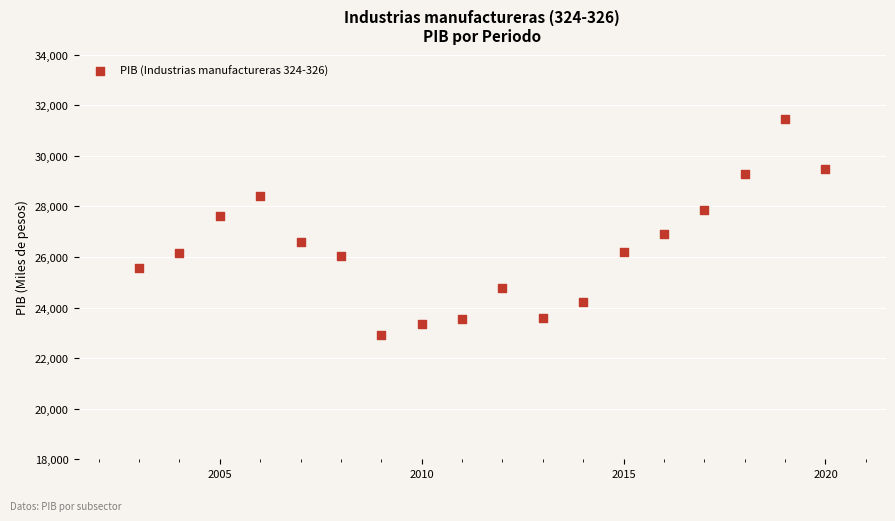

What is the range of X values (max minus min)?

17.0